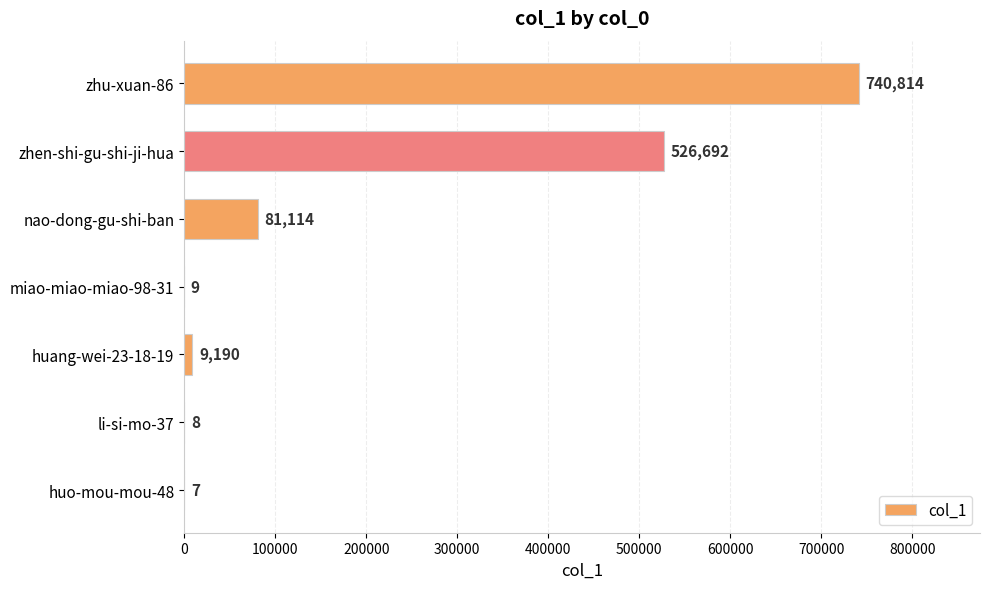

How many series are shown in this chart?

1